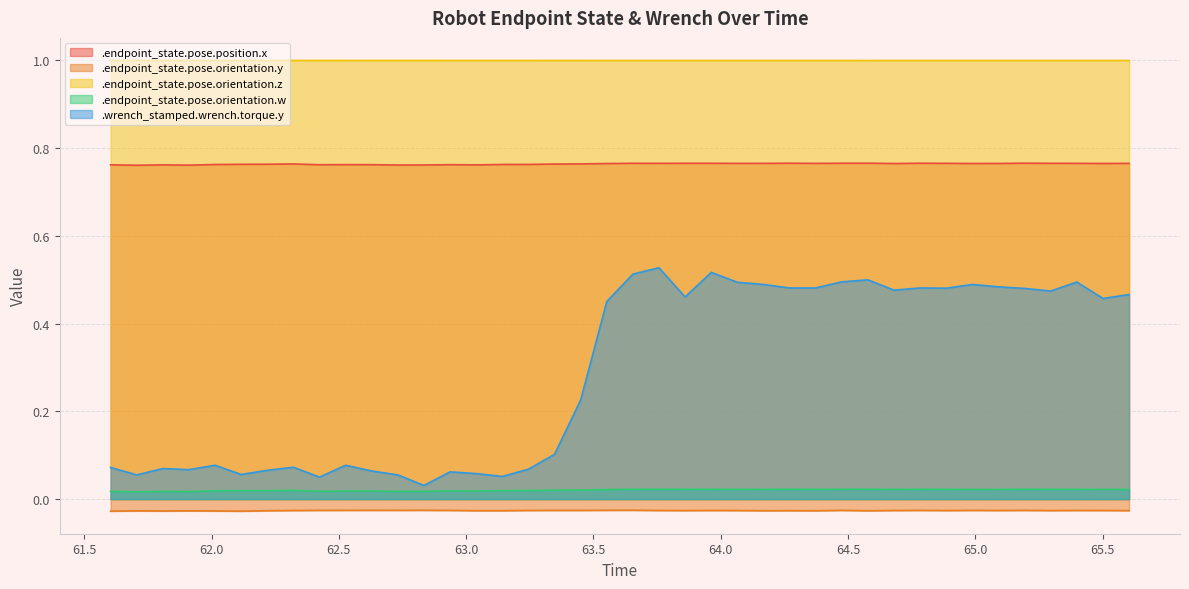

Which series has the largest total across all categories?

.endpoint_state.pose.orientation.z